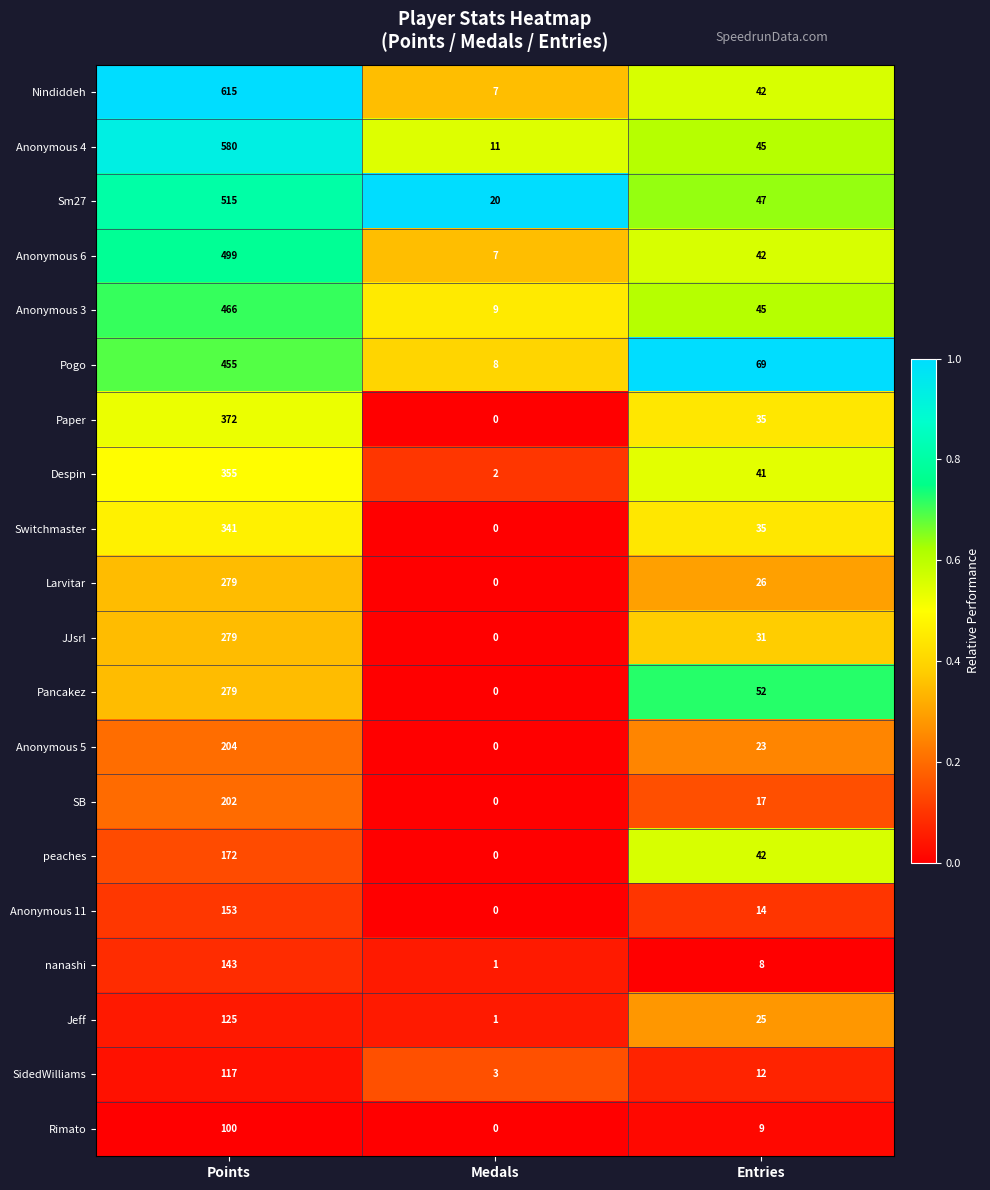

At which category does the chart reach its minimum across all series?

Medals